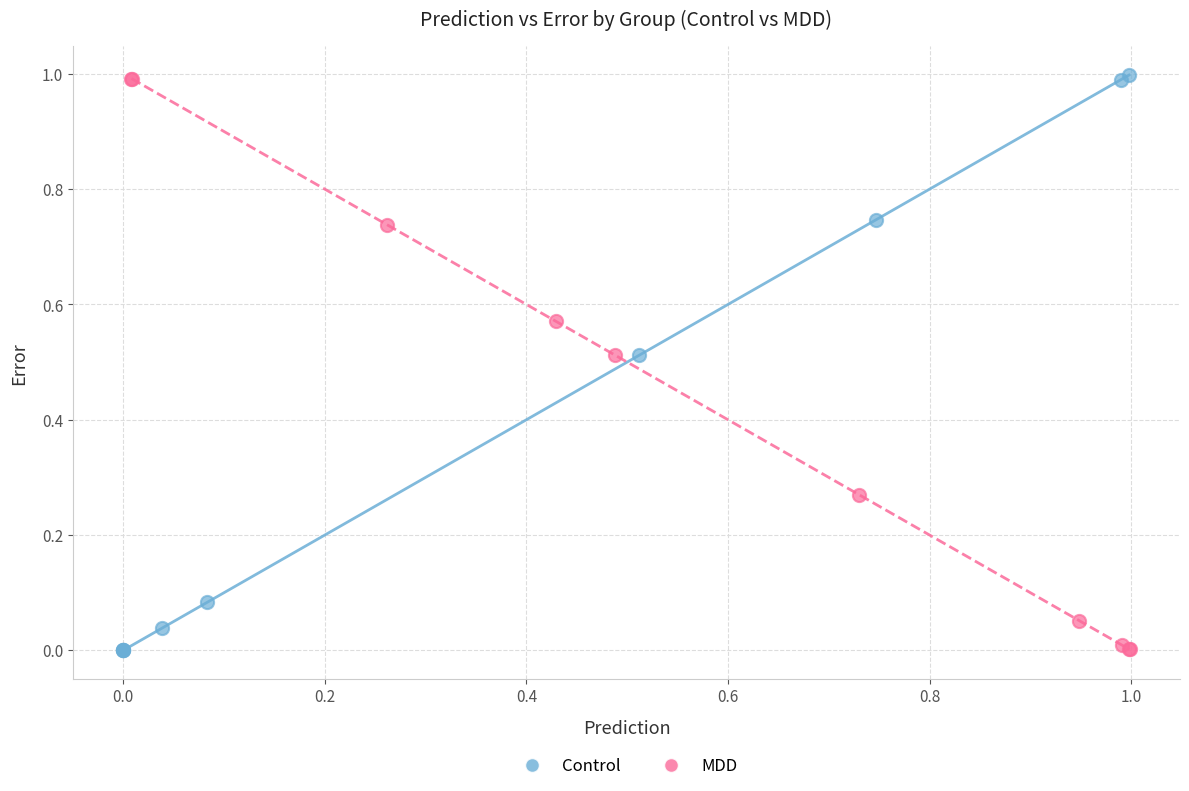

What are all the series names shown in the legend?

Control, MDD